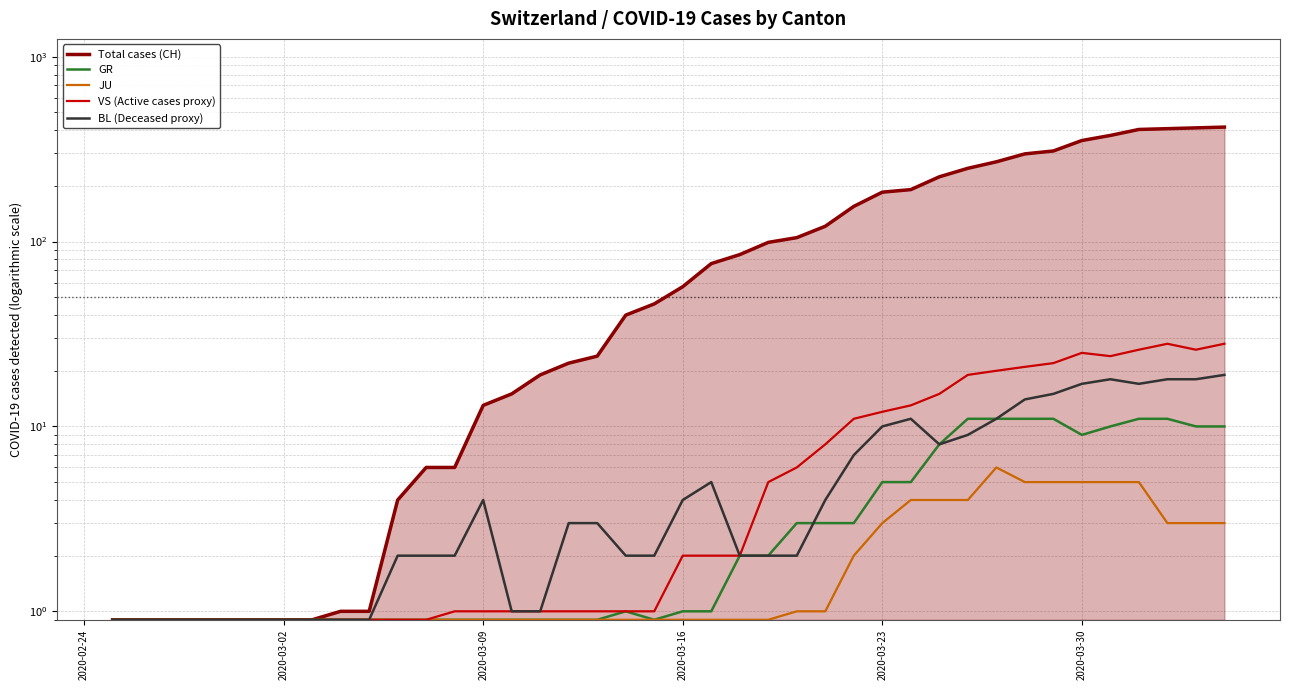

The JU series shows 0.8 at 37. True or false?

False